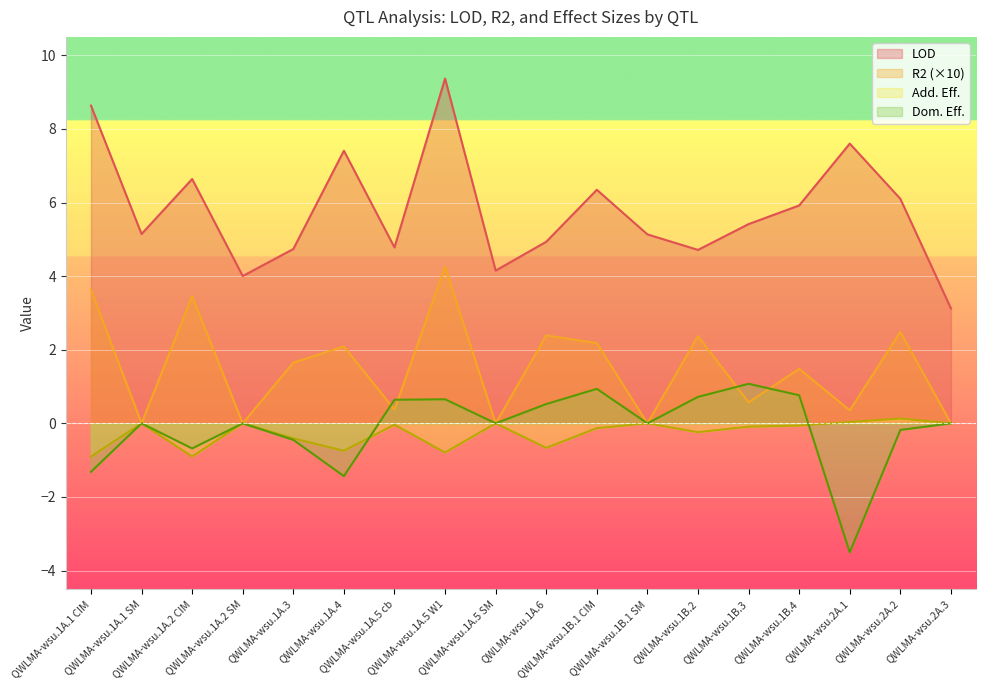

Reading left to right, list all the values displayed in this chart.

LOD: 8.6	5.1	6.6	4.0	4.7	7.4	4.8	9.4	4.1	4.9	6.3	5.1	4.7	5.4	5.9	7.6	6.1	3.1
R2: 3.6	0.0	3.5	0.0	1.6	2.1	0.4	4.3	0.0	2.4	2.2	0.0	2.4	0.6	1.5	0.4	2.5	0.0
Add. Eff.: -0.9	0.0	-0.9	0.0	-0.4	-0.7	-0.0	-0.8	0.0	-0.7	-0.1	0.0	-0.2	-0.1	-0.1	0.0	0.1	0.0
Dom. Eff.: -1.3	0.0	-0.7	0.0	-0.4	-1.4	0.6	0.7	0.0	0.5	0.9	0.0	0.7	1.1	0.8	-3.5	-0.2	0.0